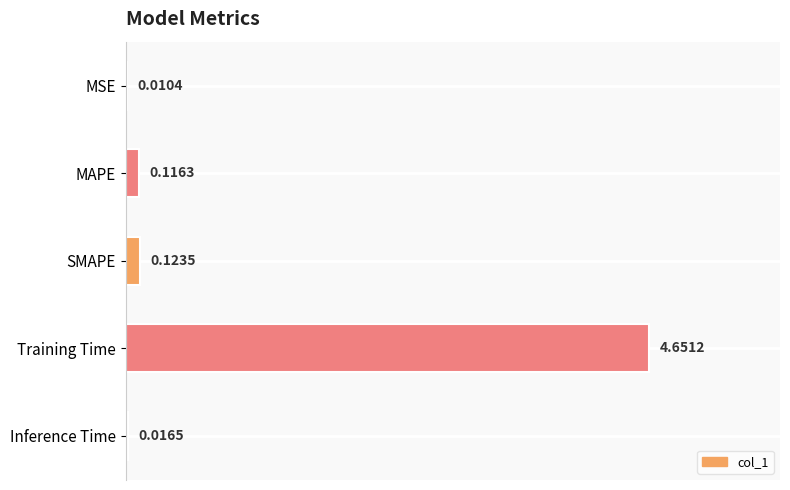

Between SMAPE and Inference Time, which is larger?

SMAPE